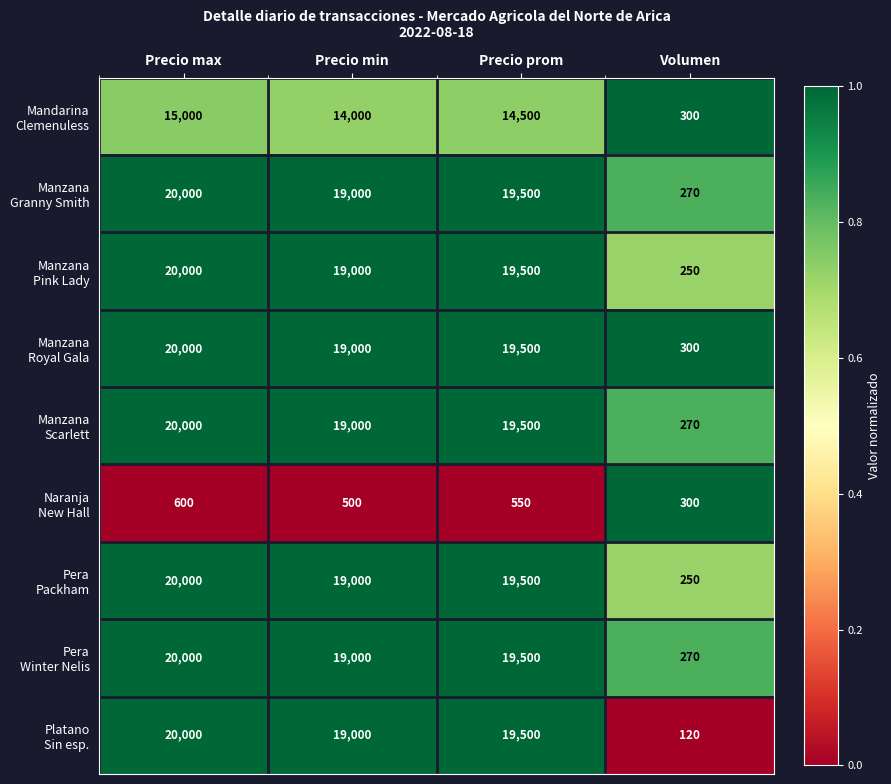

At which category does the chart reach its minimum across all series?

Volumen